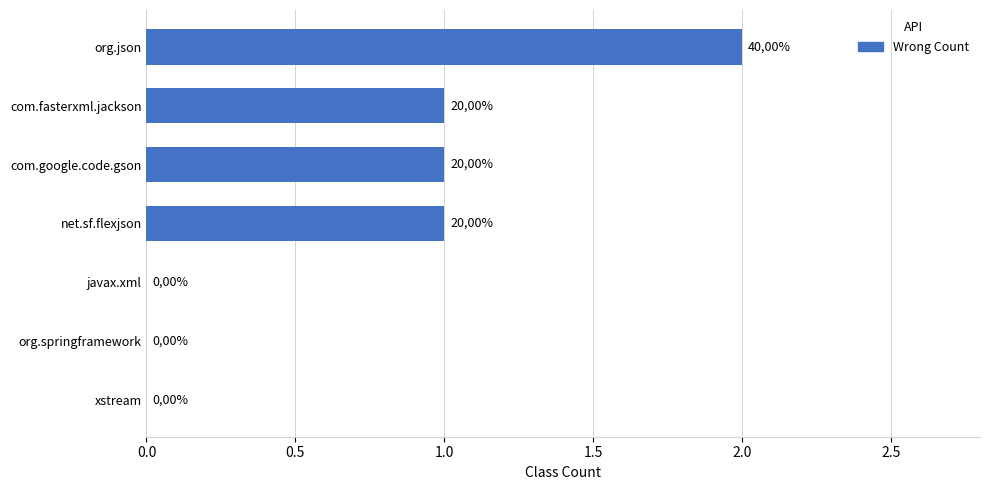

What is the difference between the maximum and minimum values?

2